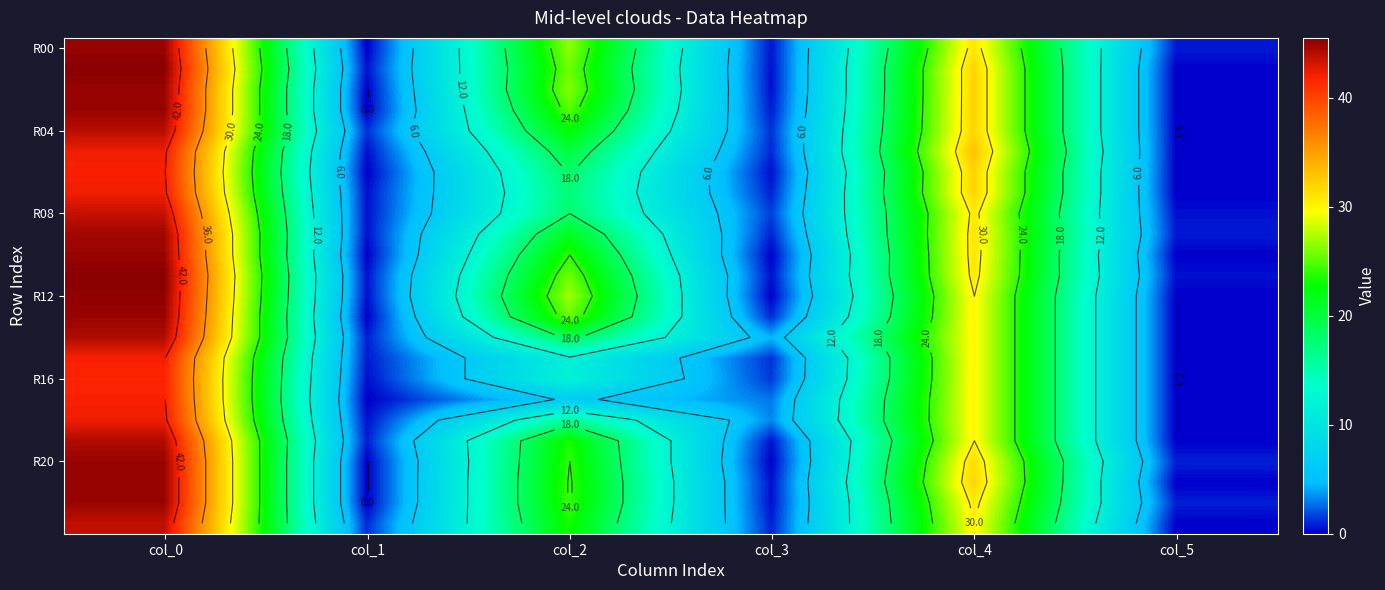

What is the total value across all series at col_2?

508.1